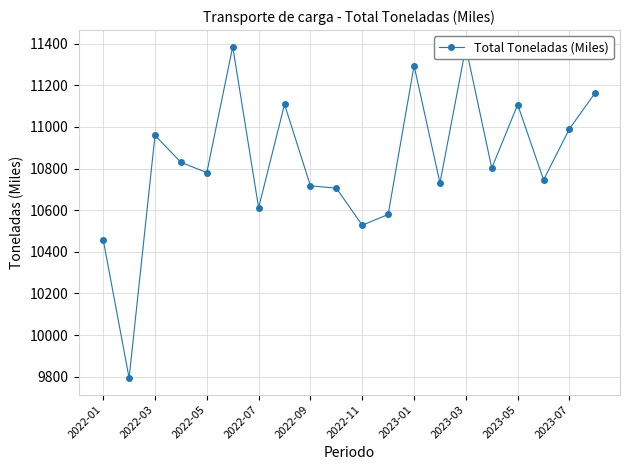

What is the difference between the maximum and minimum values?

1592.3